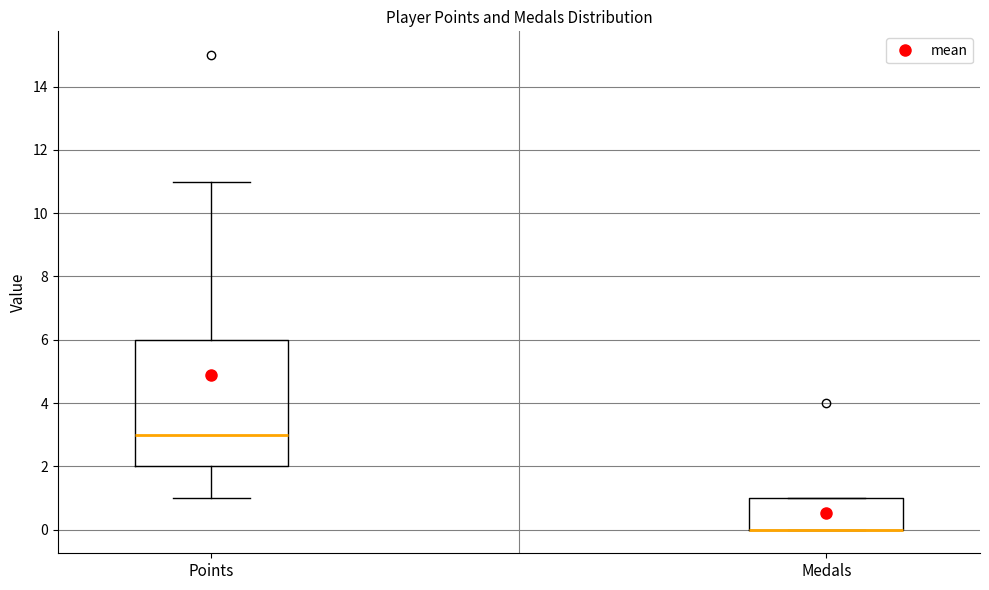

Which box is the tallest, from its lower edge to its upper edge?

Points